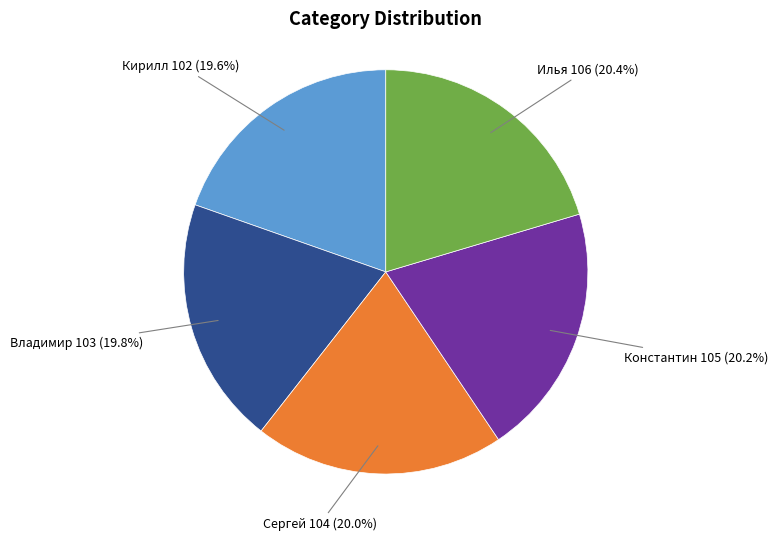

Is there a majority slice in this chart?

No